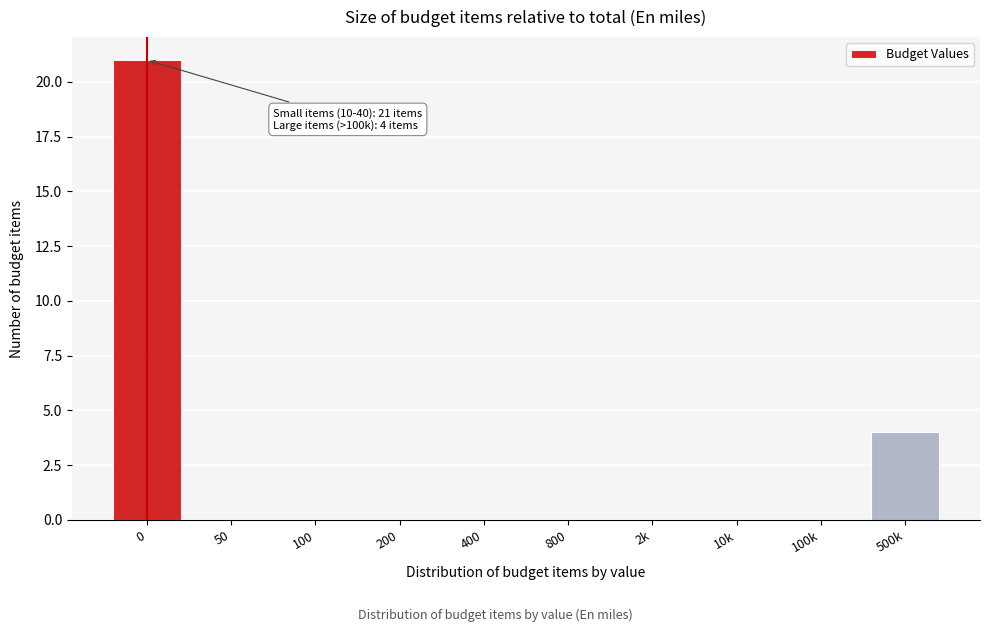

Reading right to left, extract all data points from this chart.

500k=4	100k=0	10k=0	2k=0	800=0	400=0	200=0	100=0	50=0	0=21